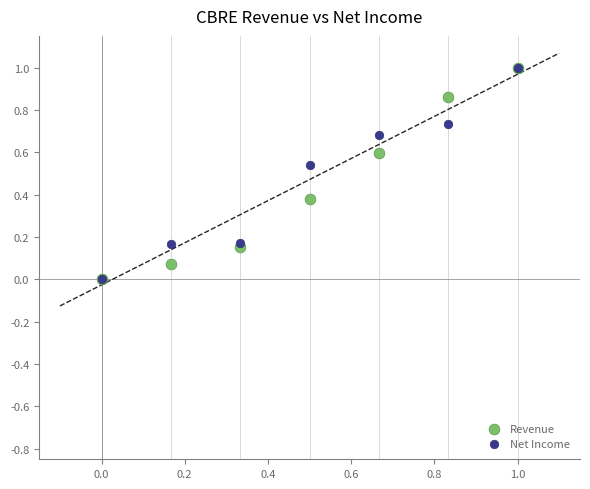

What are all the series names shown in the legend?

Revenue, Net Income